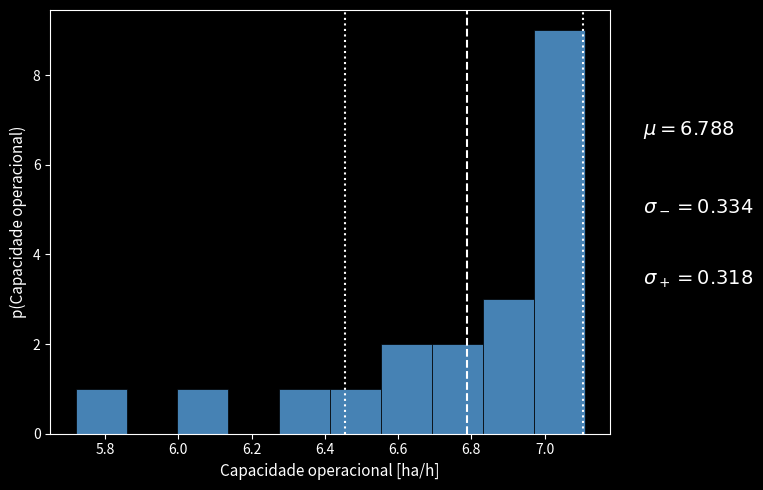

Reading left to right, transcribe this chart: for each bar, give the range it covers on the x-axis and its height. Neither the bar edges nor the heights are printed on the chart, so give them approximately, as read against the axes.

5.72 to 5.86: 1
5.86 to 6.00: 0
6.00 to 6.14: 1
6.14 to 6.28: 0
6.28 to 6.42: 1
6.42 to 6.56: 1
6.56 to 6.70: 2
6.70 to 6.84: 2
6.84 to 6.98: 3
6.98 to 7.10: 9